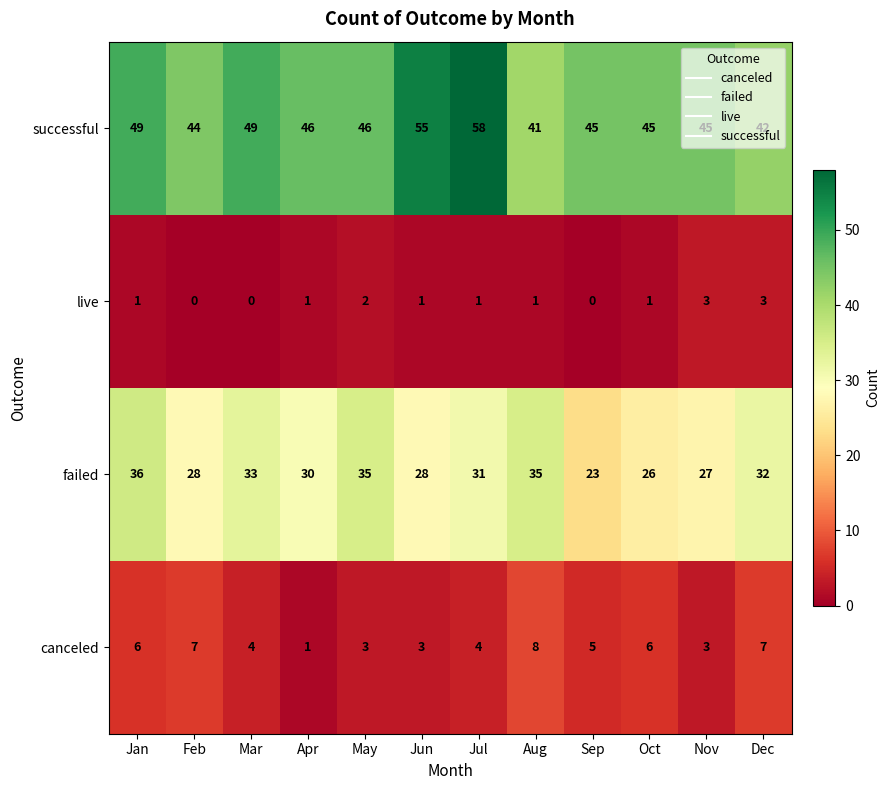

What is the difference between the maximum and minimum values in the canceled series?

7